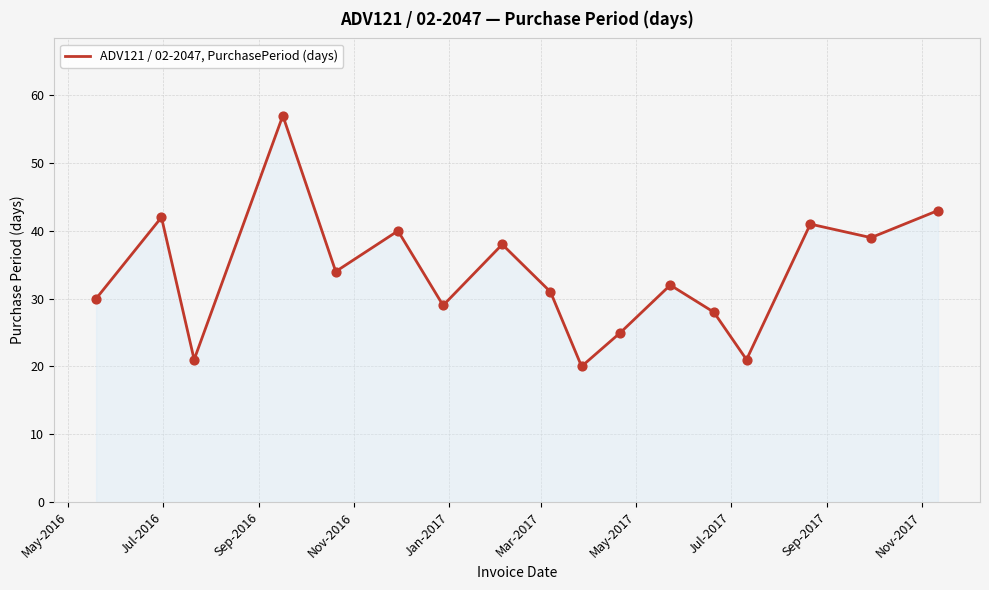

What is the greatest value displayed?

57